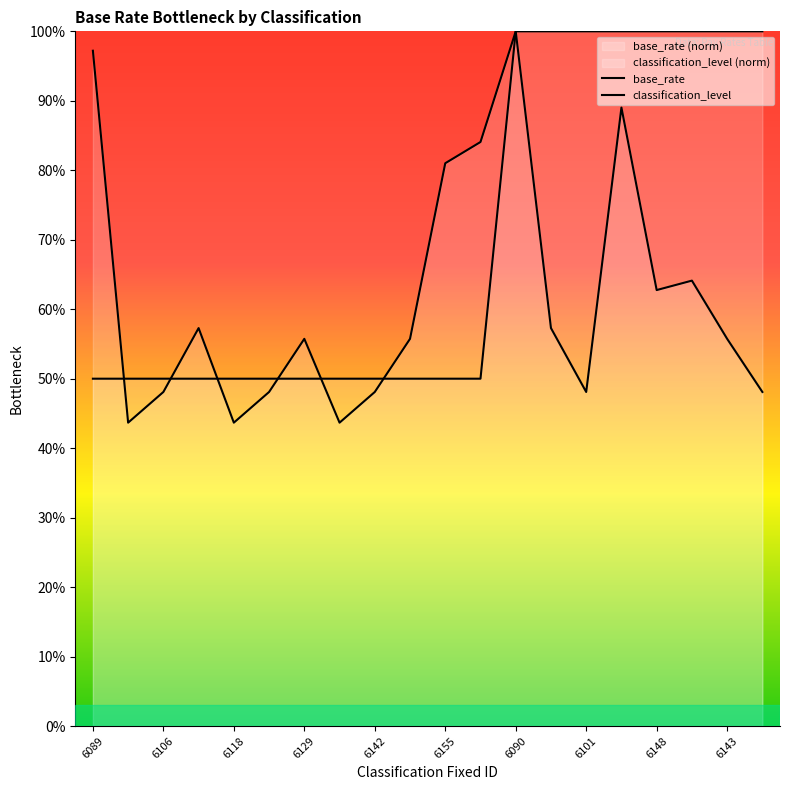

What is the difference between the maximum and minimum values in the classification_level series?

50.0